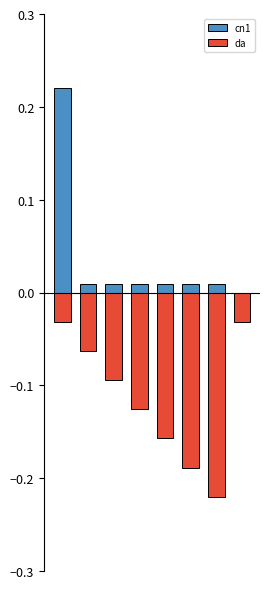

True or false: da has a value of -0.0 at 7.

True